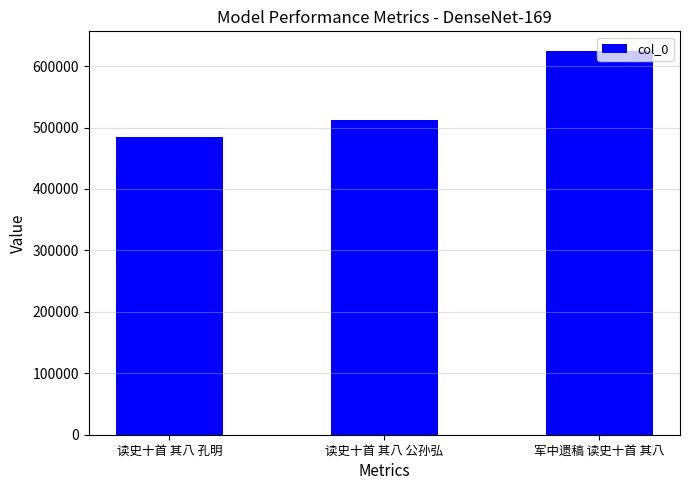

Which has a higher value, 读史十首 其八 公孙弘 or 读史十首 其八 孔明?

读史十首 其八 公孙弘